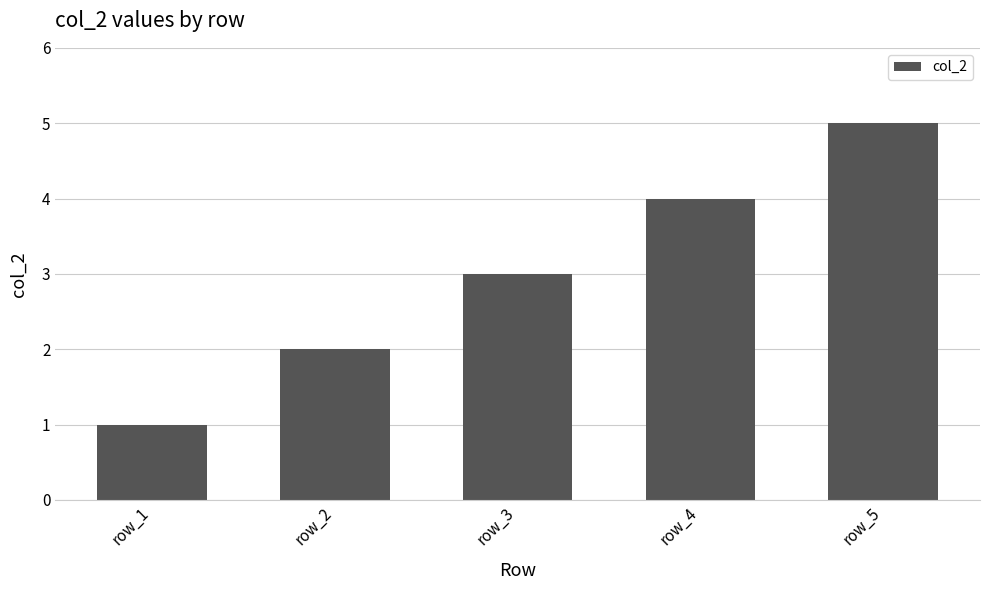

Count the number of categories in the chart.

5